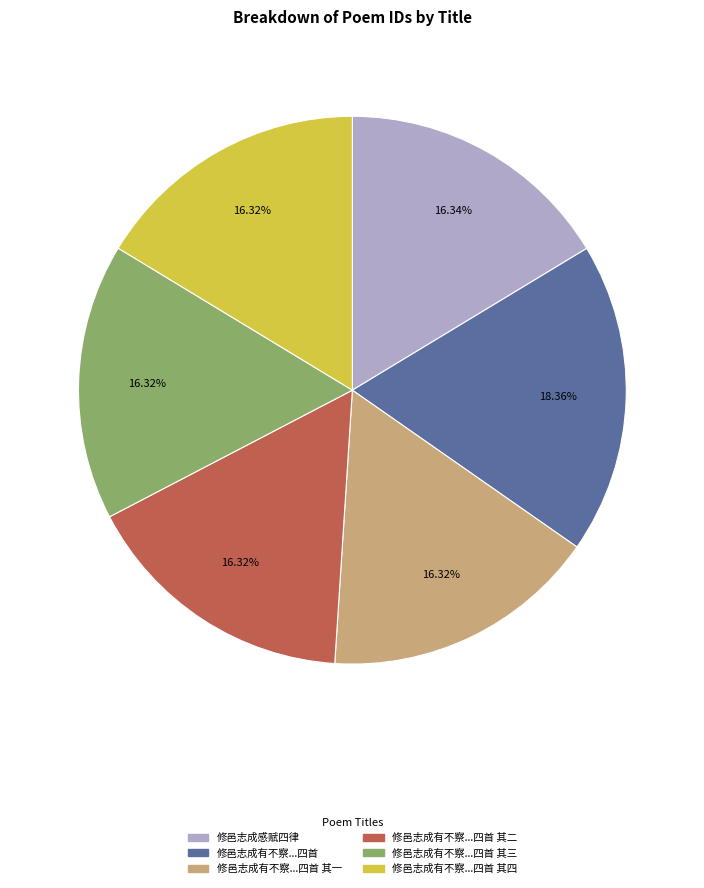

How many segments does this pie chart have?

6